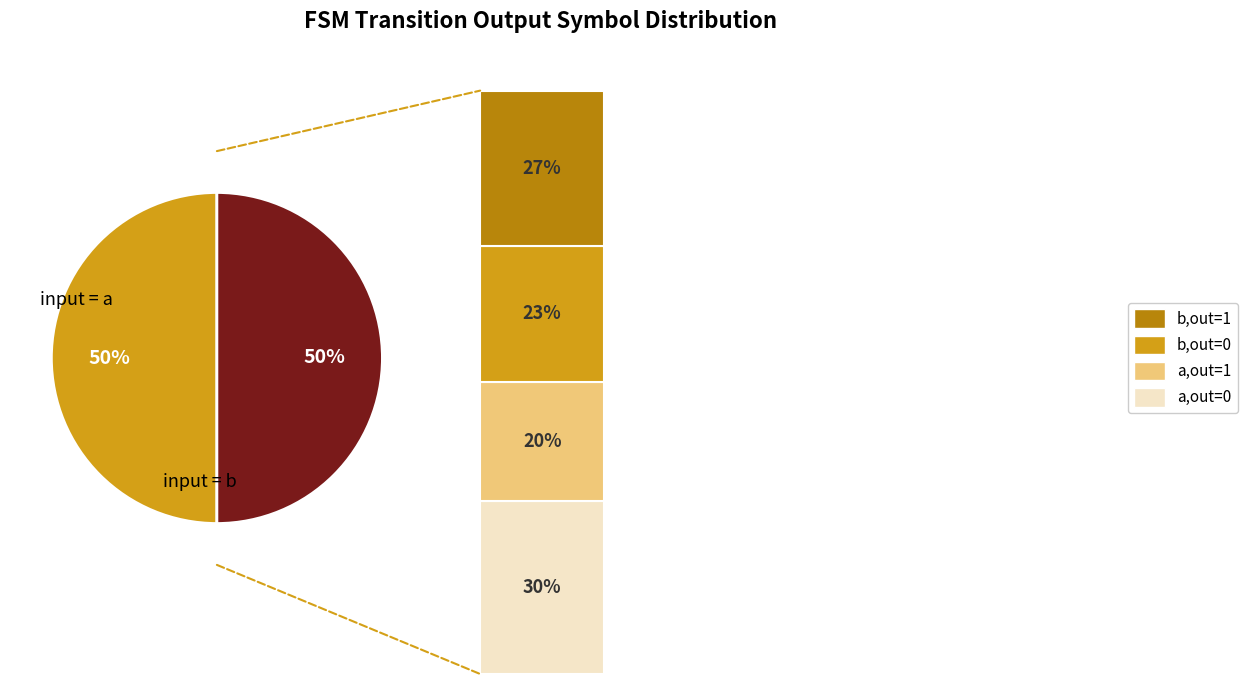

To the nearest percent, what is the average slice percentage?

50%